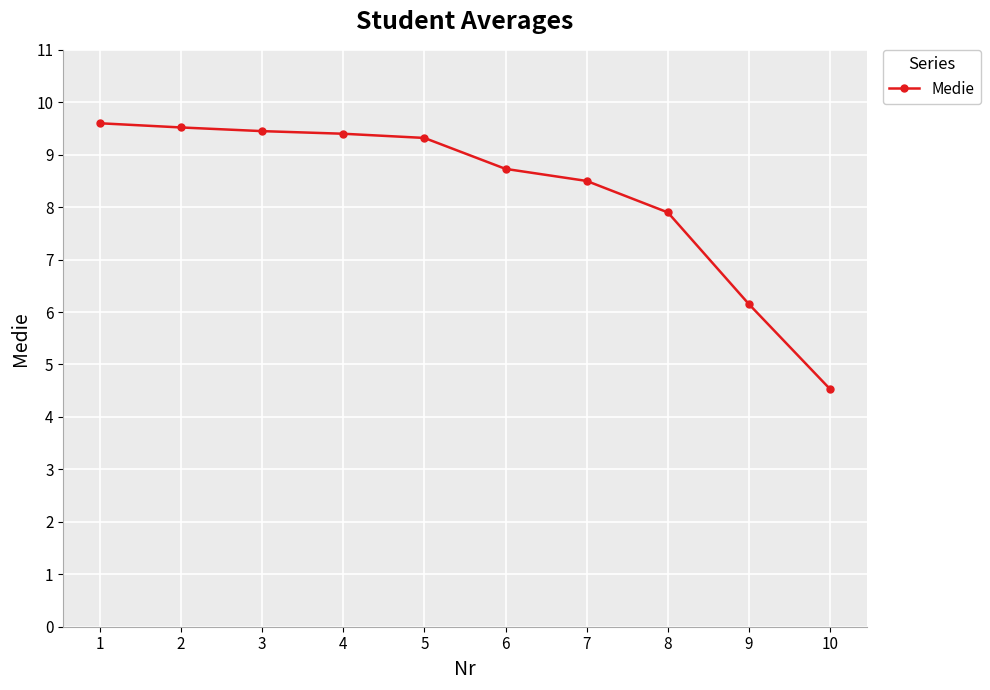

Does the chart have visible grid lines?

Yes